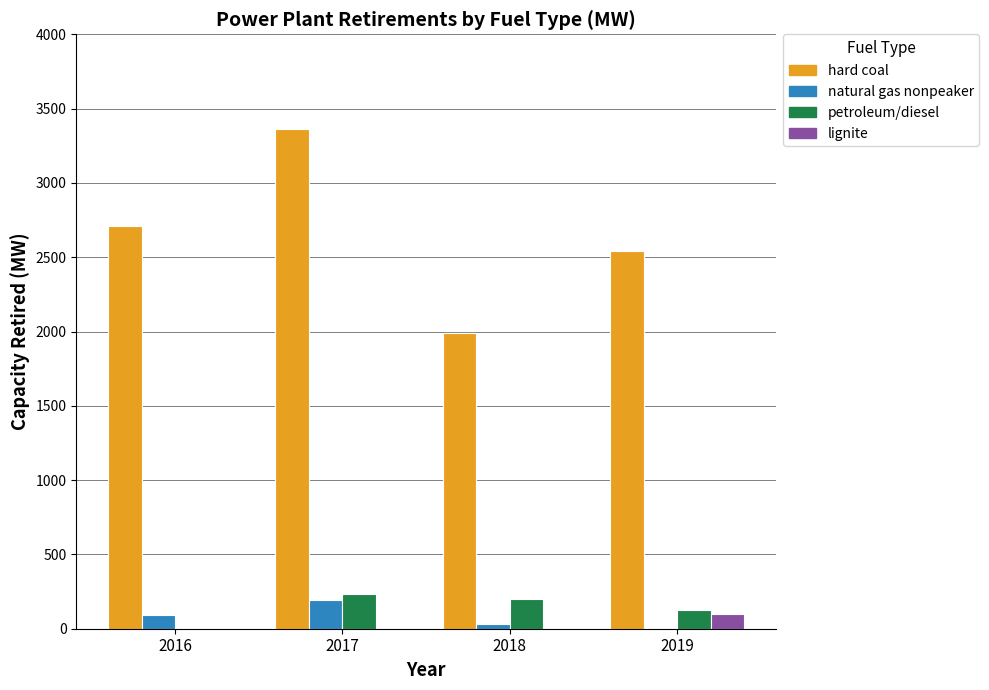

Count the number of categories in the chart.

4